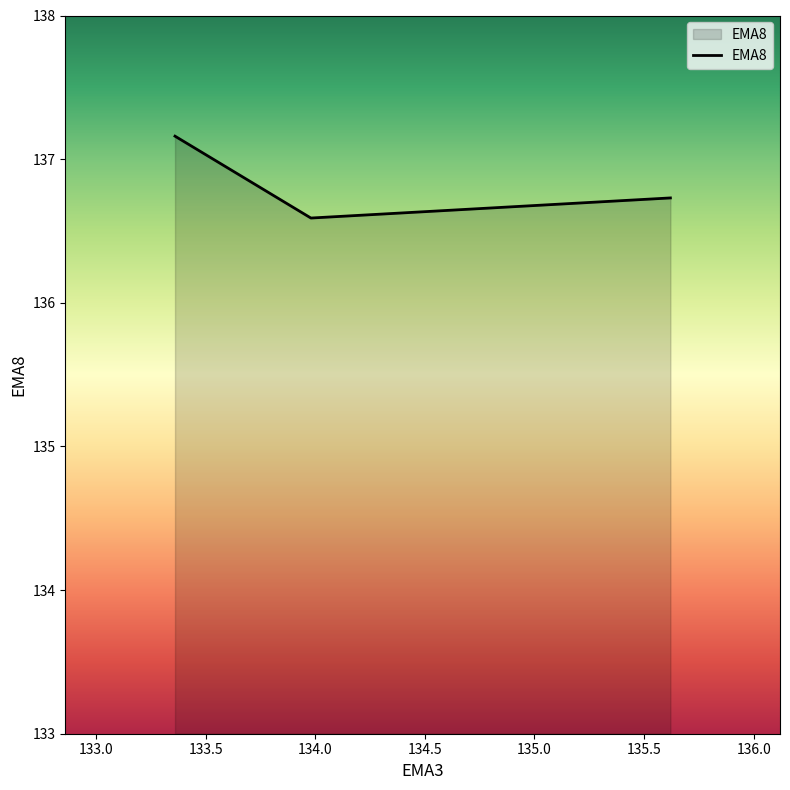

Which category has the highest value across all series?

133.36